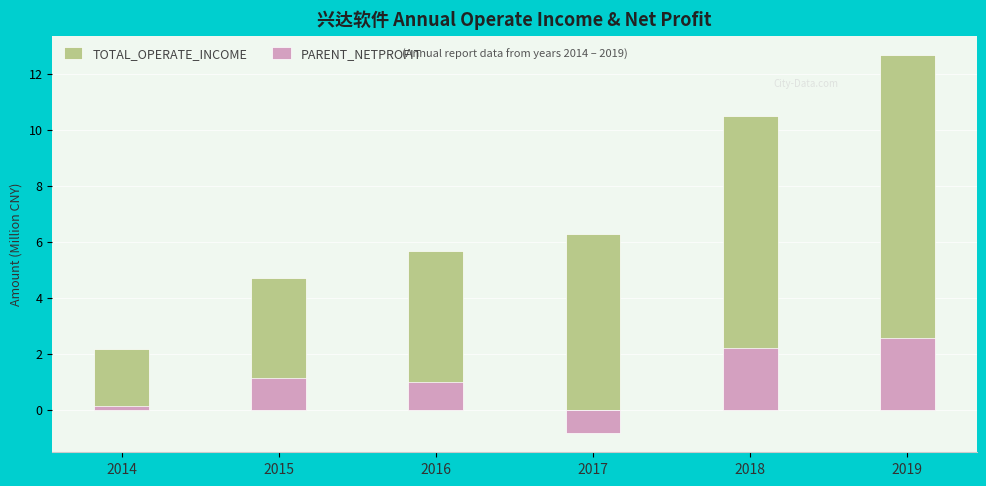

Are the bars horizontal?

No